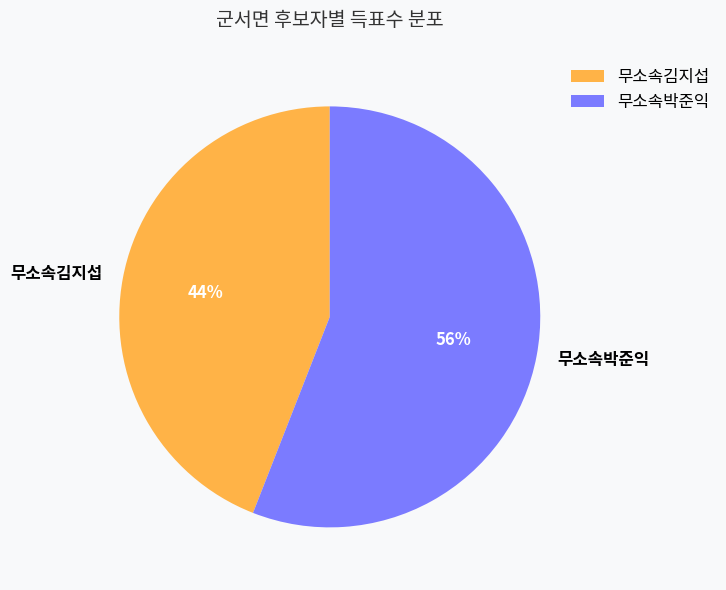

What percentage is the 무소속김지섭 slice, to the nearest percent?

44%